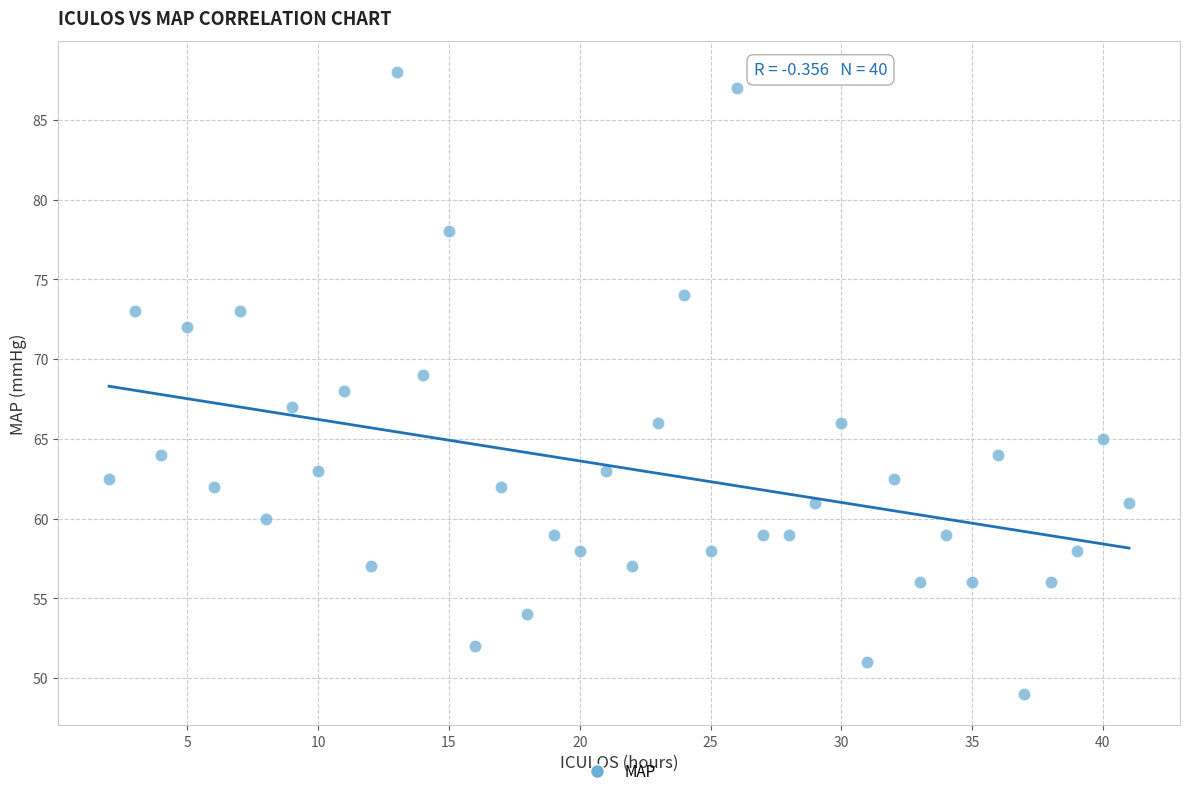

What is the range of X values (max minus min)?

39.0